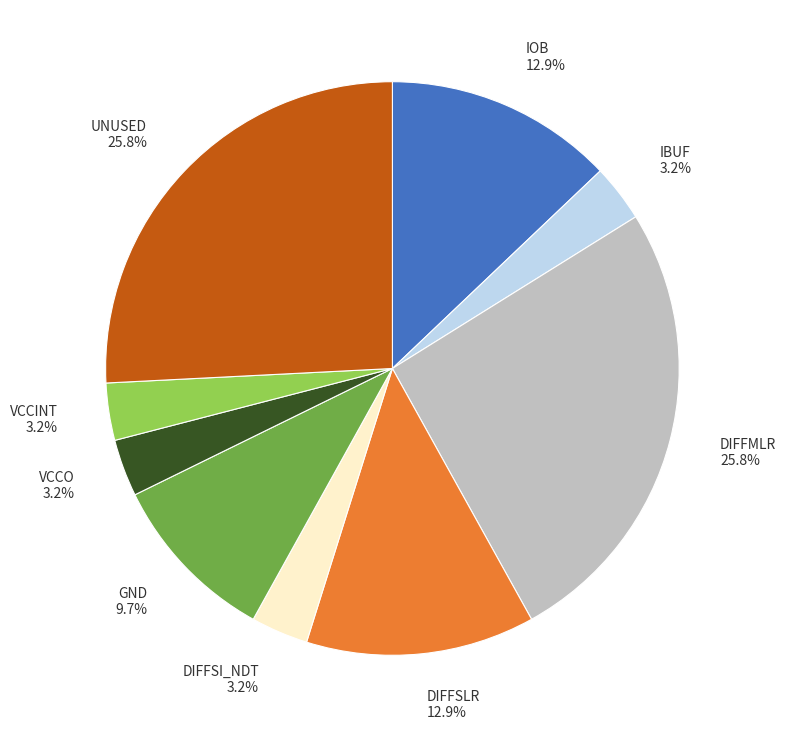

Combined, what portion of the pie is GND and UNUSED?

35.5%